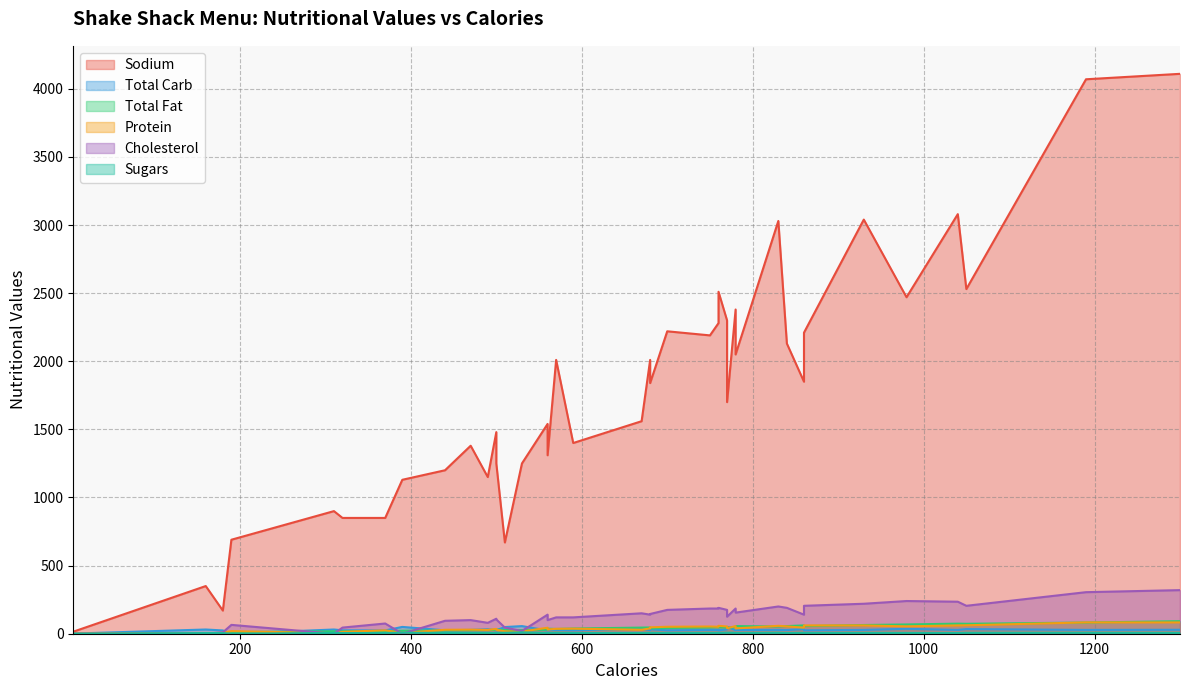

Which category has the highest value in the Sodium series?

1300